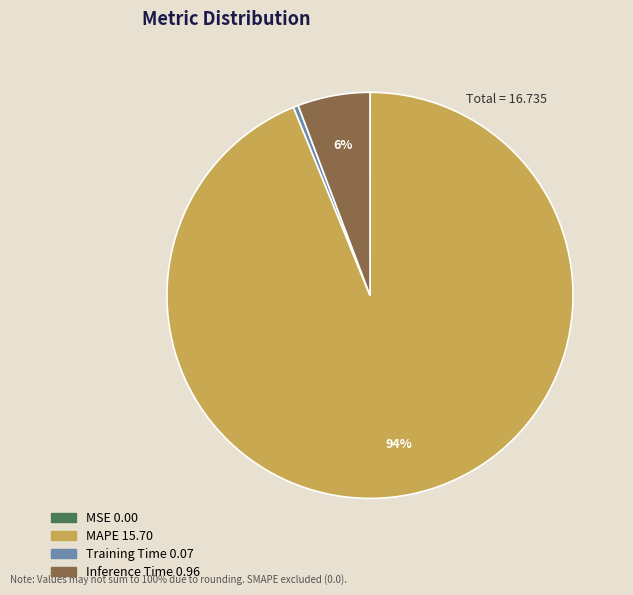

To the nearest percent, what percentage of the pie is Inference Time?

6%